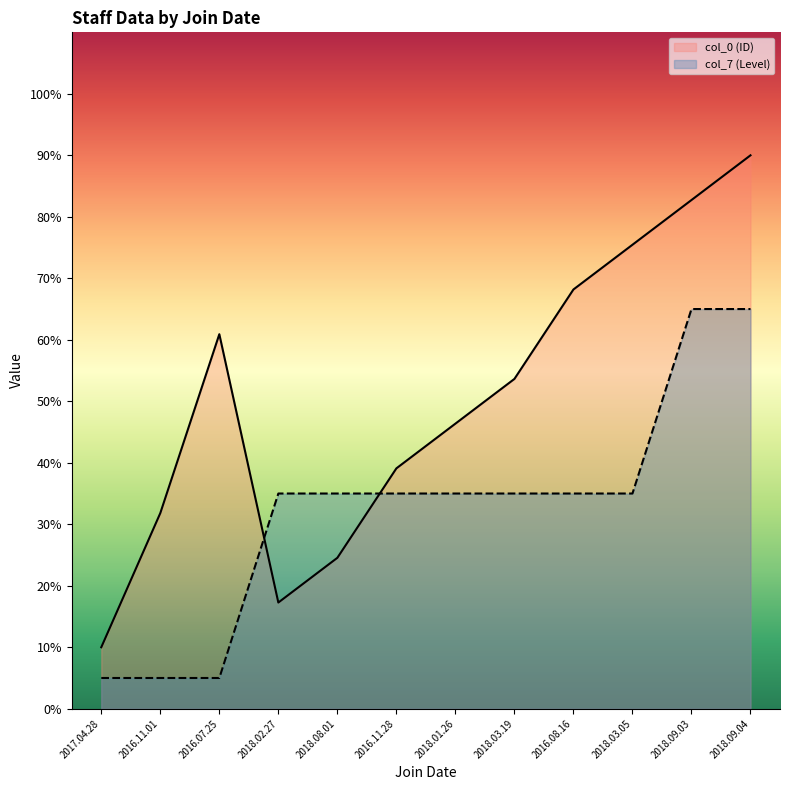

How many values in the col_7 (Level) line series exceed 35?

2